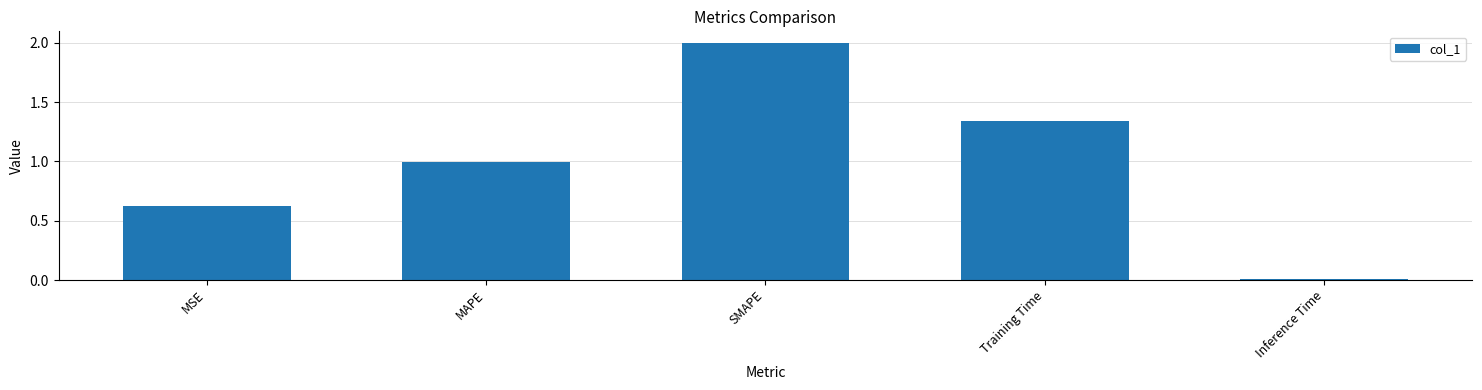

Which label corresponds to the largest value in the chart?

SMAPE